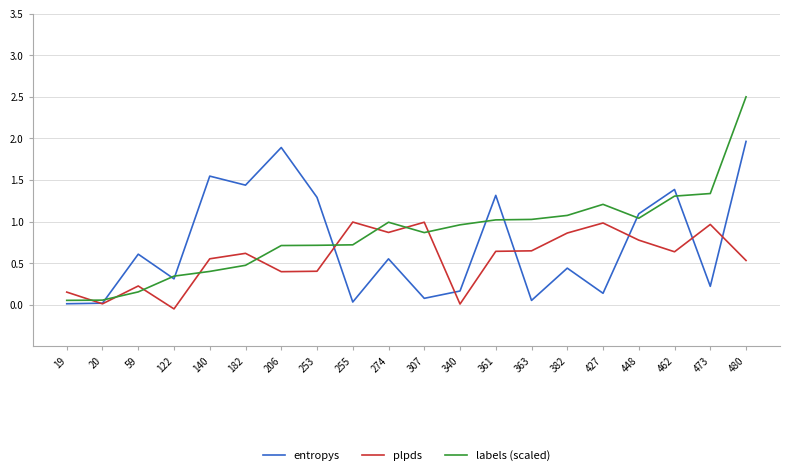

Which series has the widest spread of values?

labels (scaled)